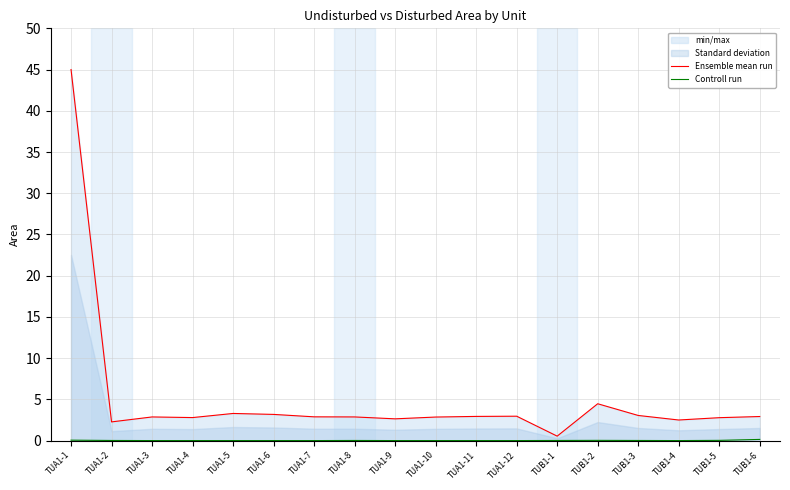

What is the total value across all series at TUA1-3?

2.9